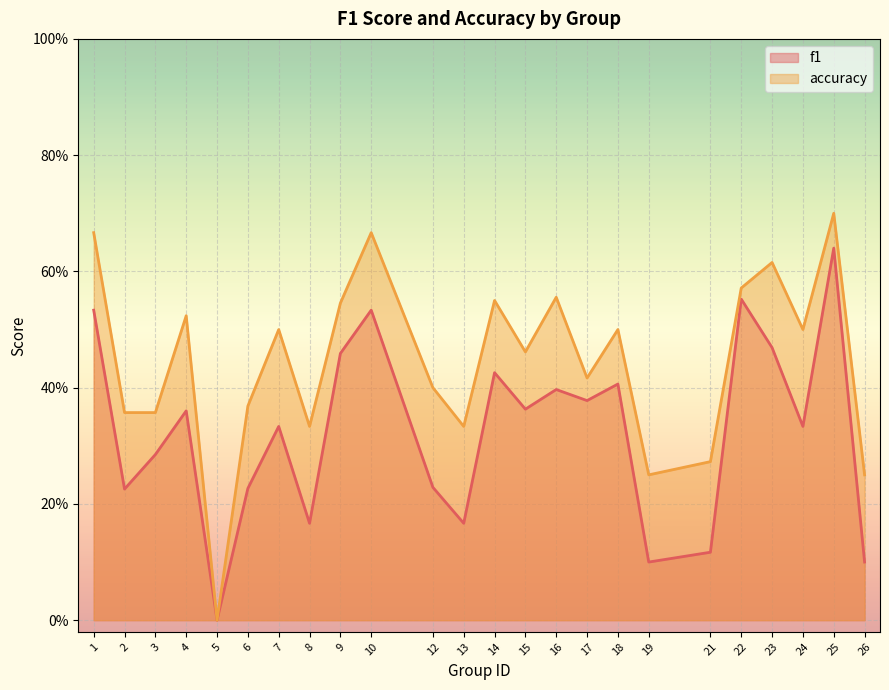

What is the total value across all series at 23?

1.1